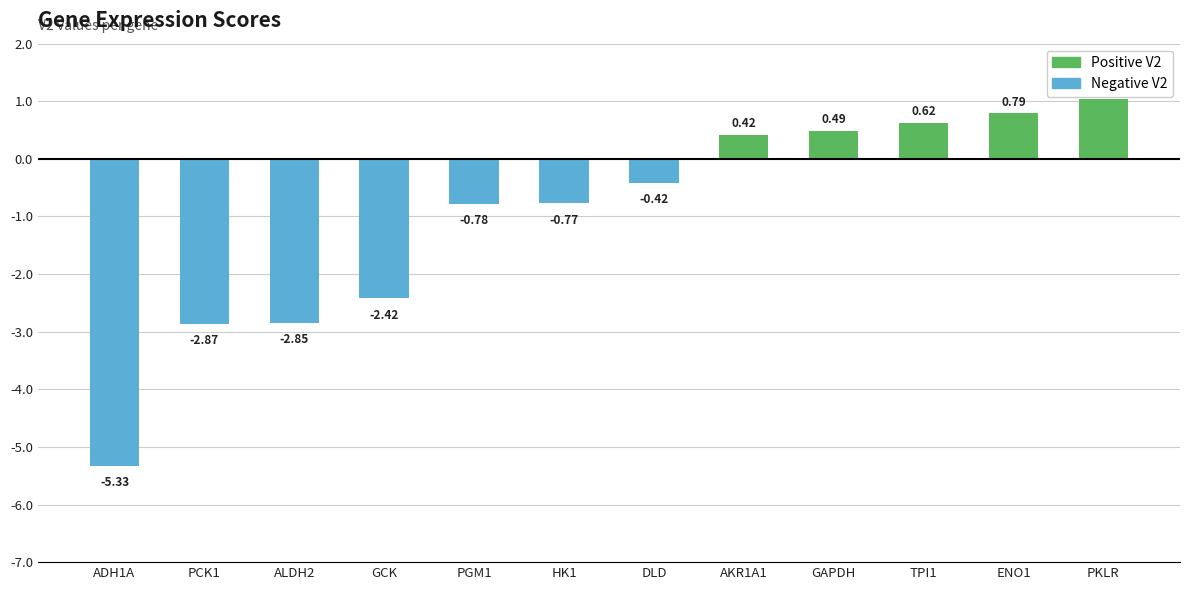

Which label corresponds to the smallest value in the chart?

ADH1A